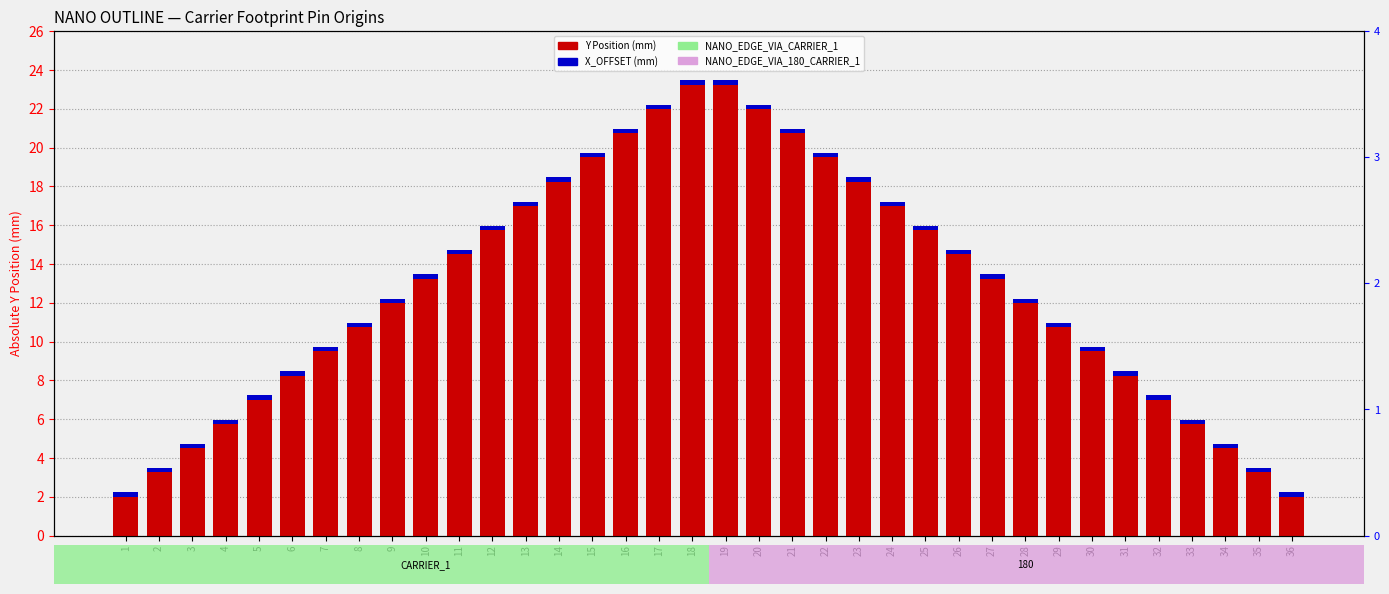

Is the value of Y Position (absolute) at 17 greater than the value of X_OFFSET (absolute) at 9?

Yes